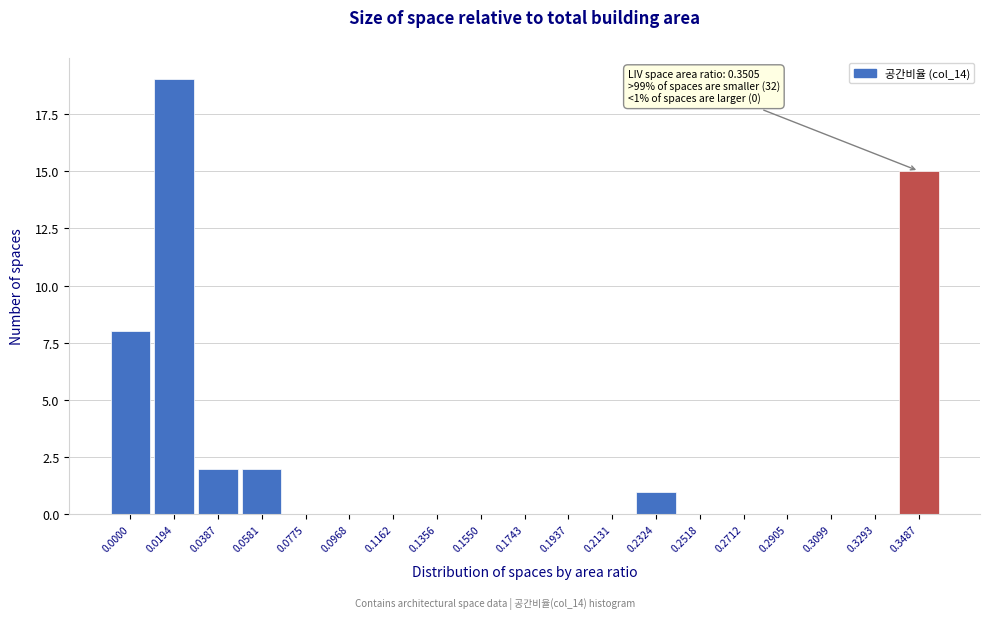

Reading left to right, transcribe all the data shown in this chart.

0.0000=8	0.0194=19	0.0387=2	0.0581=2	0.0775=0	0.0968=0	0.1162=0	0.1356=0	0.1550=0	0.1743=0	0.1937=0	0.2131=0	0.2324=1	0.2518=0	0.2712=0	0.2905=0	0.3099=0	0.3293=0	0.3487=15